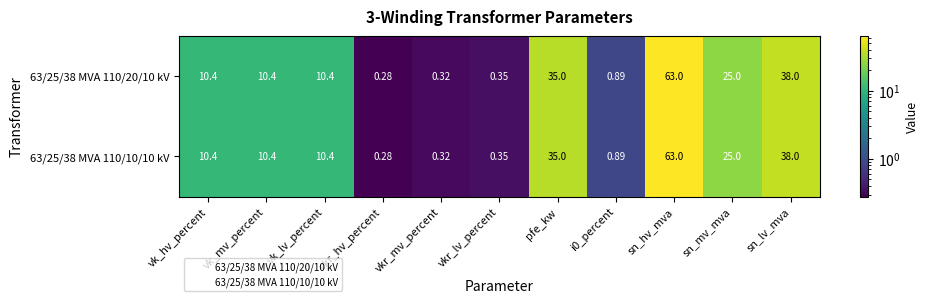

At which category is the sum across all series the highest?

sn_hv_mva